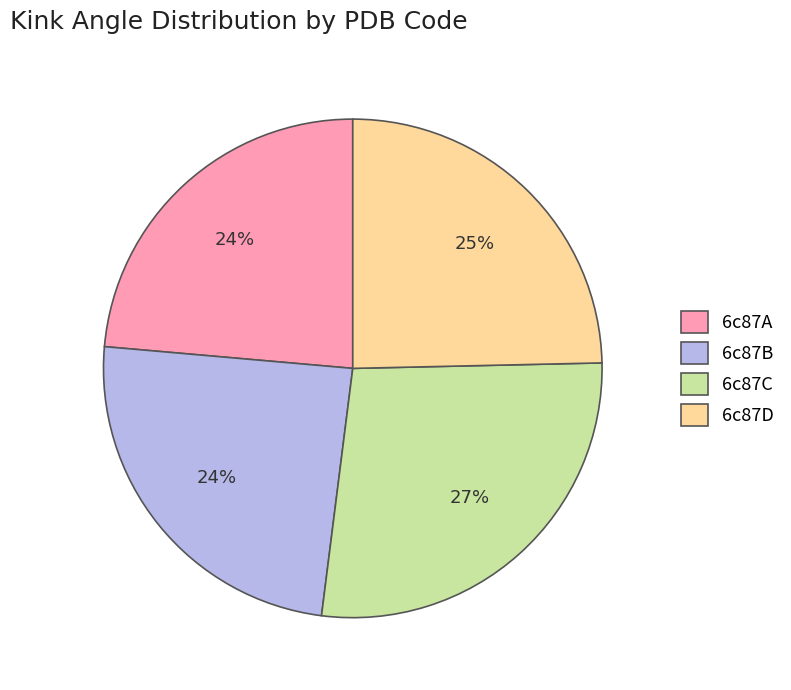

What percentage is the 6c87A slice, to the nearest percent?

24%